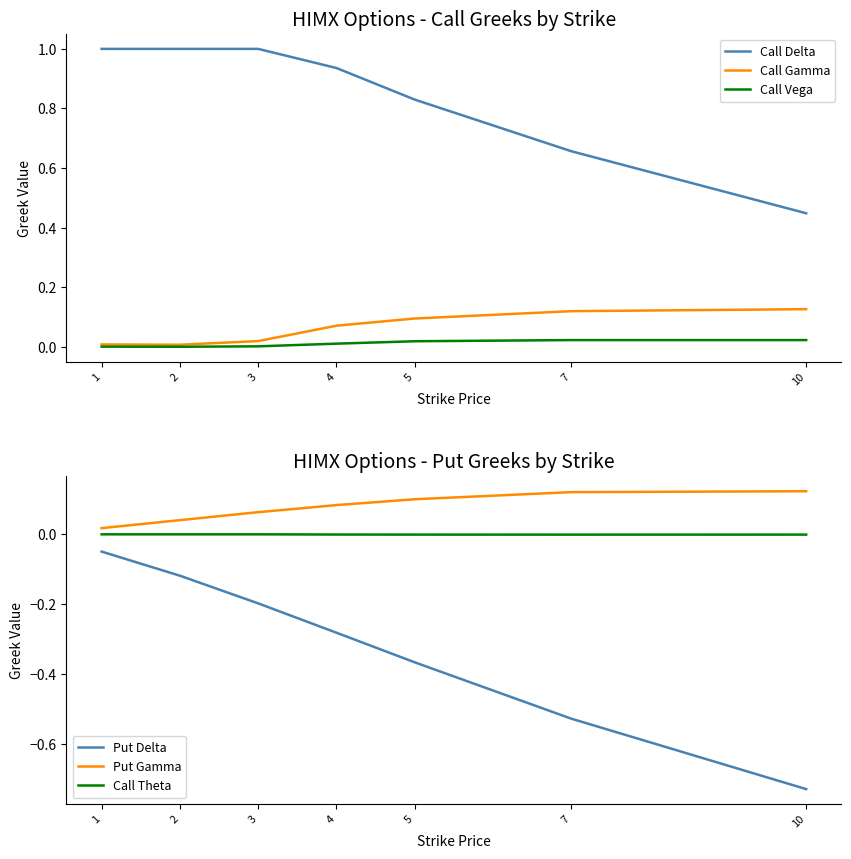

True or false: Put Gamma has a value of 0.0 at 1.

True